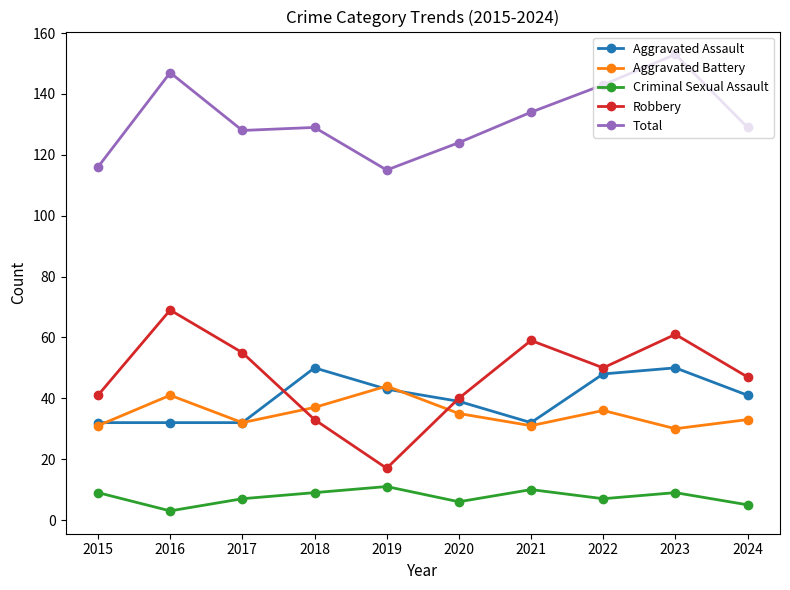

Which series has the largest total across all categories?

Total